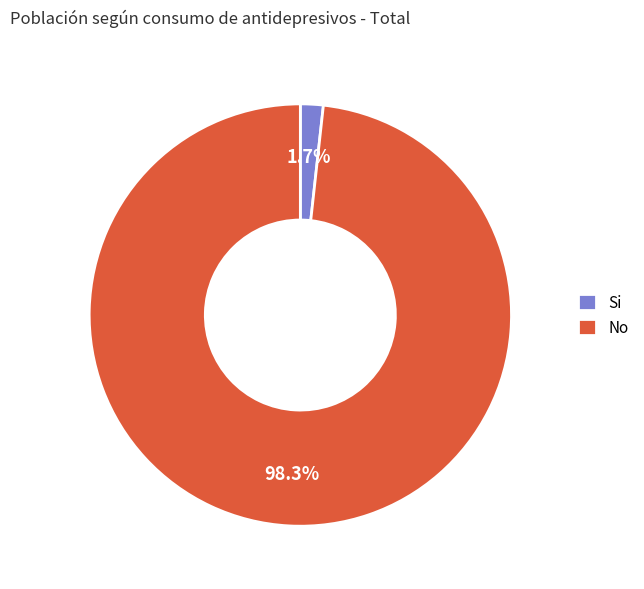

Between No and Si, which is larger?

No